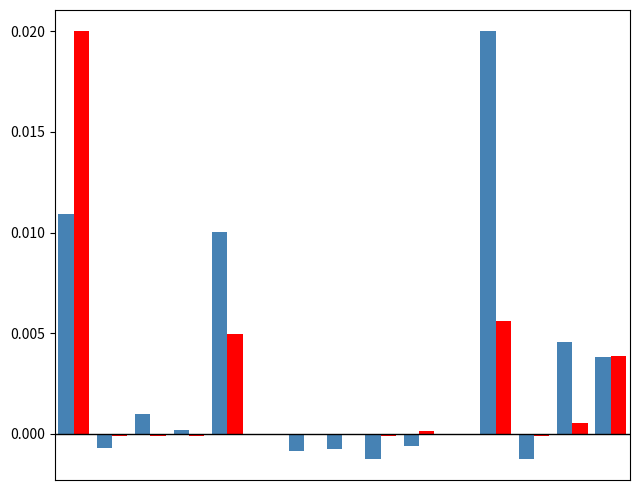

How many series are shown in this chart?

2